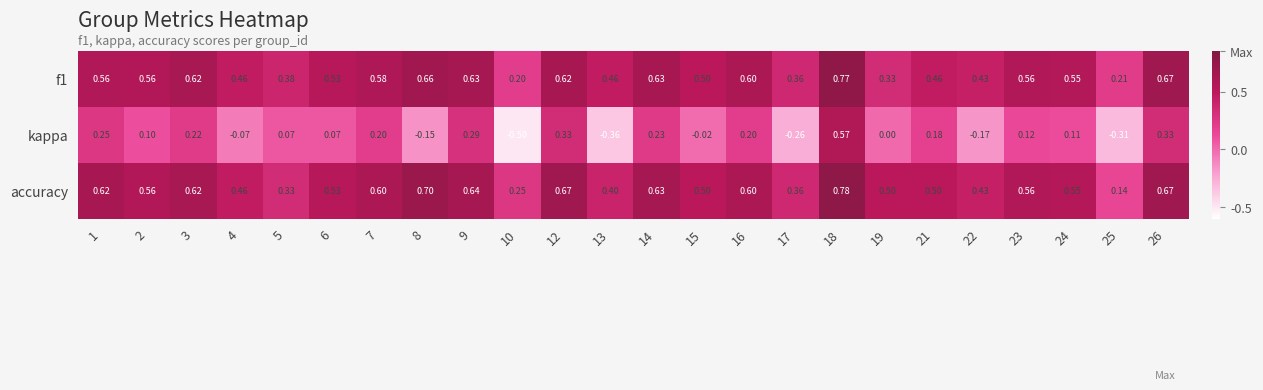

Is the value of kappa at 21 greater than the value of f1 at 2?

No